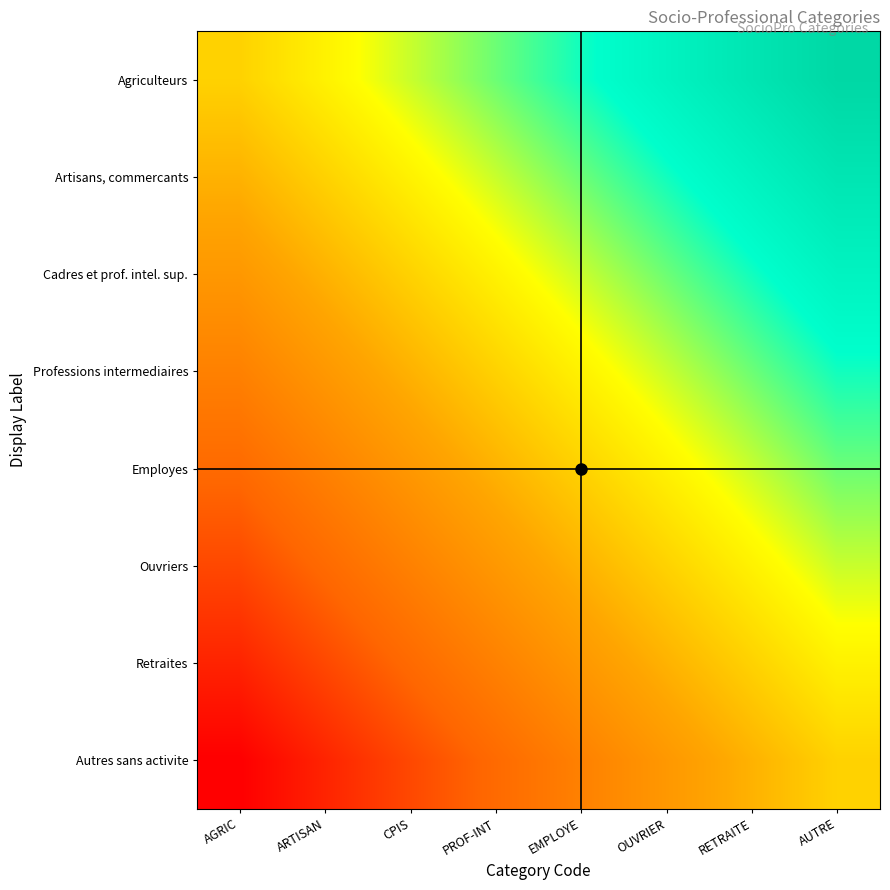

Which label corresponds to the largest value in the chart?

AUTRE